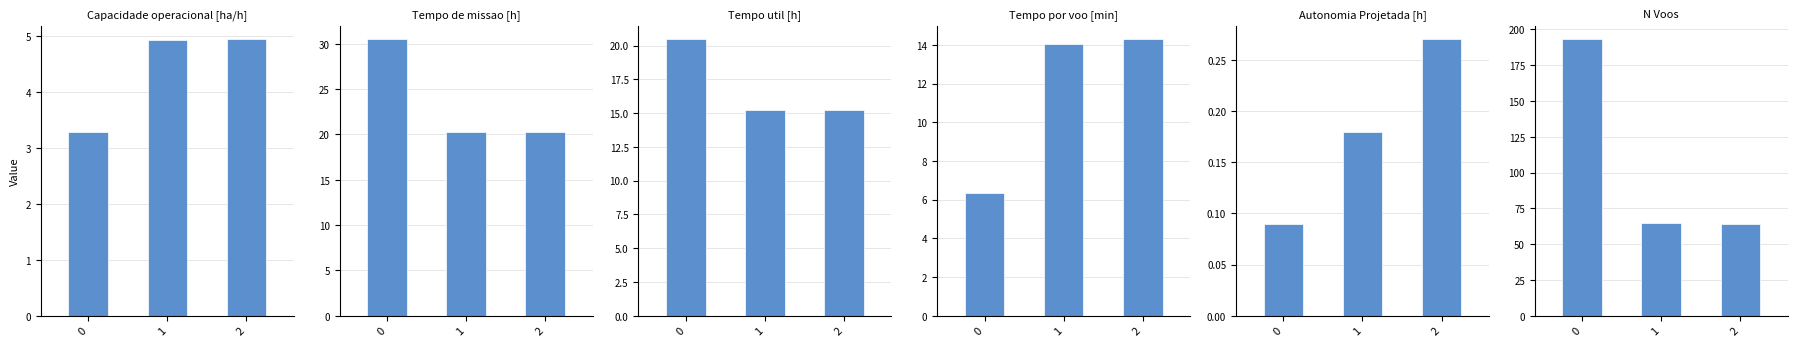

What is the maximum value for Tempo de missao [h]?

30.5